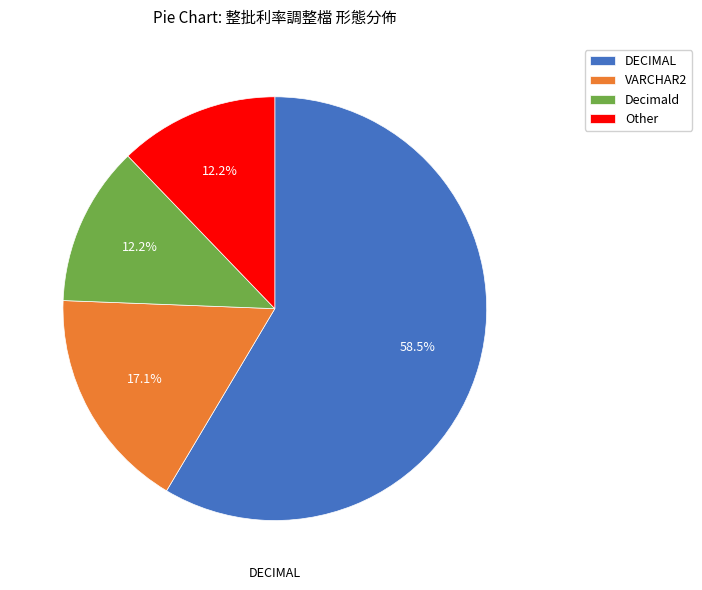

Which category has the biggest portion of the pie?

DECIMAL